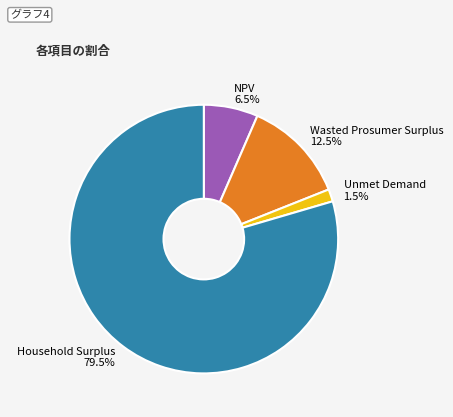

Combined, do Household Surplus and NPV account for over 50%?

Yes